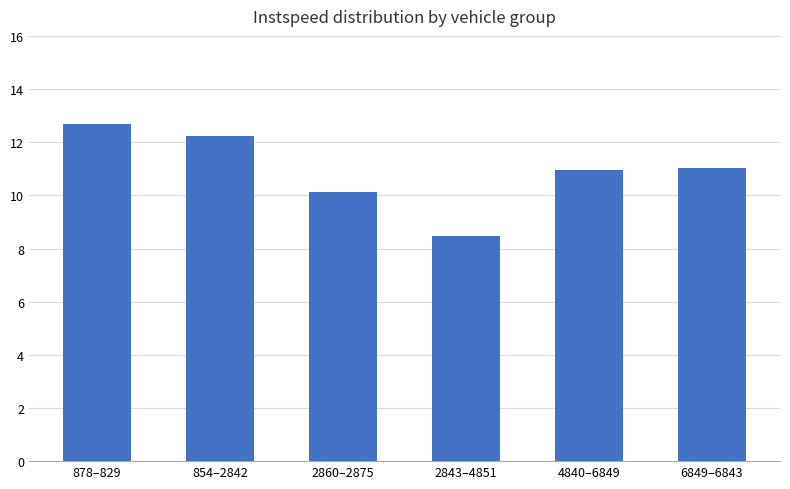

What is the difference between the values at 6849–6843 and 2843–4851?

2.6